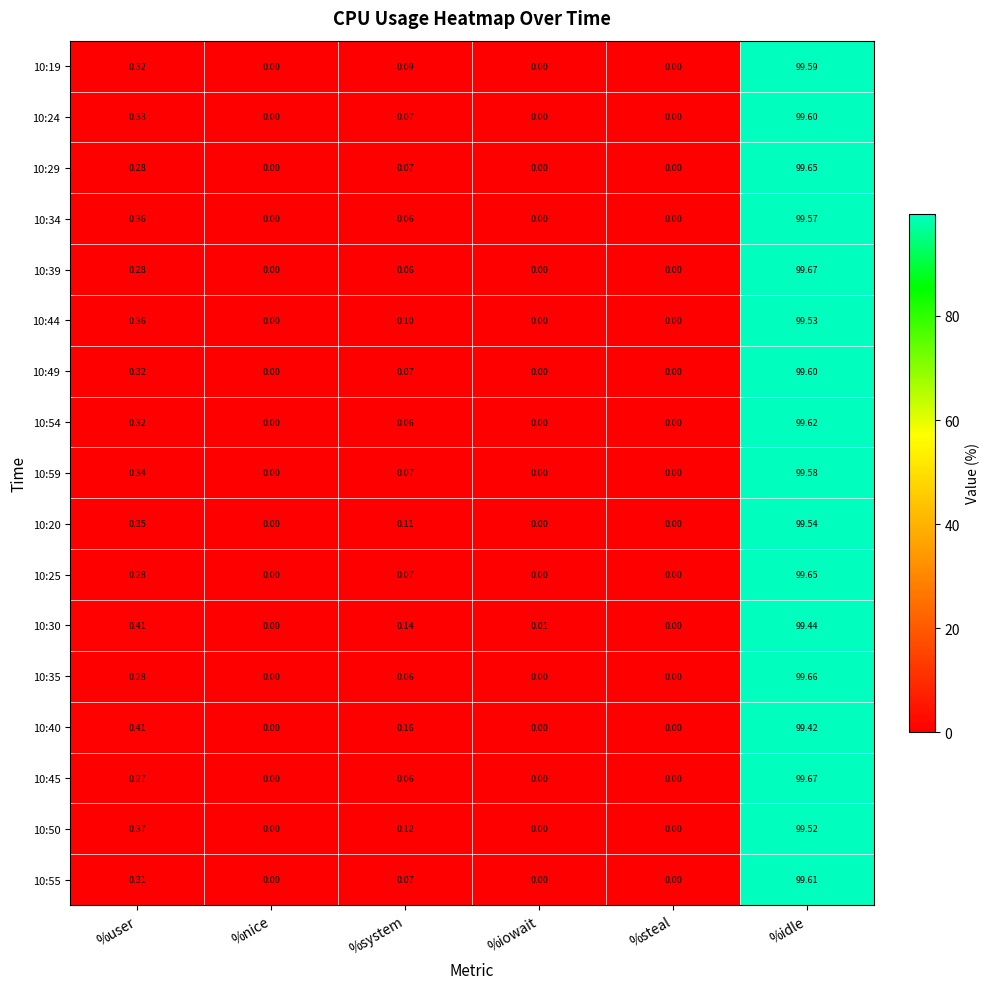

Is the value of 10:55 at %iowait greater than the value of 10:30 at %iowait?

No